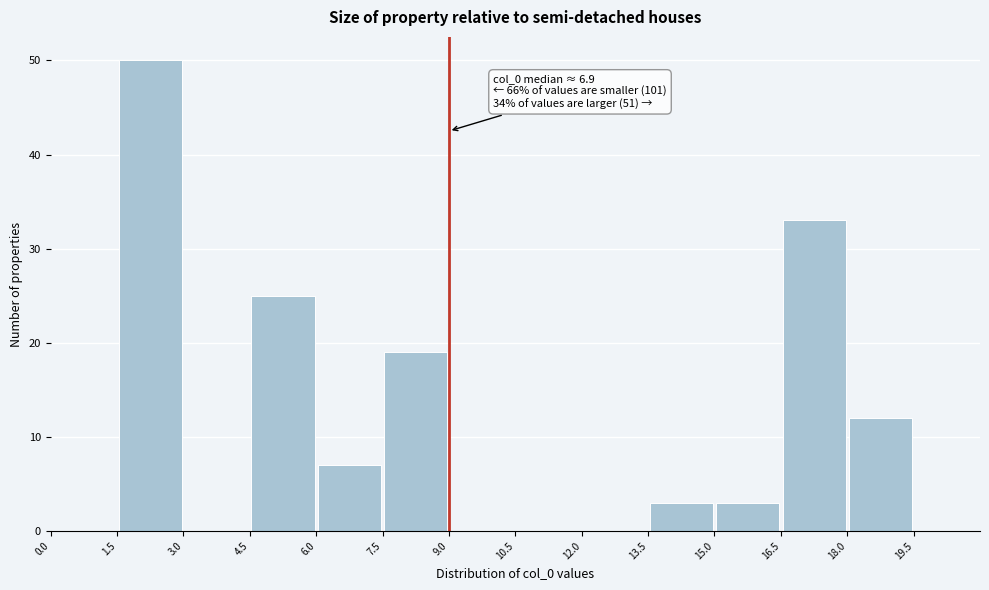

Which range on the x-axis has the tallest bar?

1.5 to 3.0